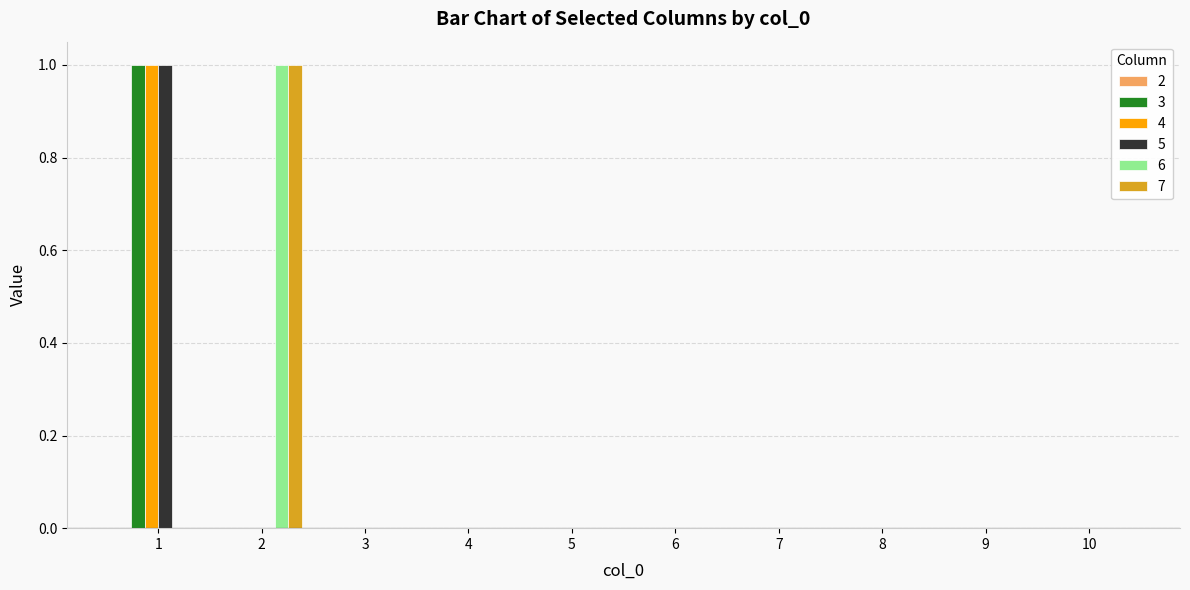

Which category has the highest value in the 6 series?

2